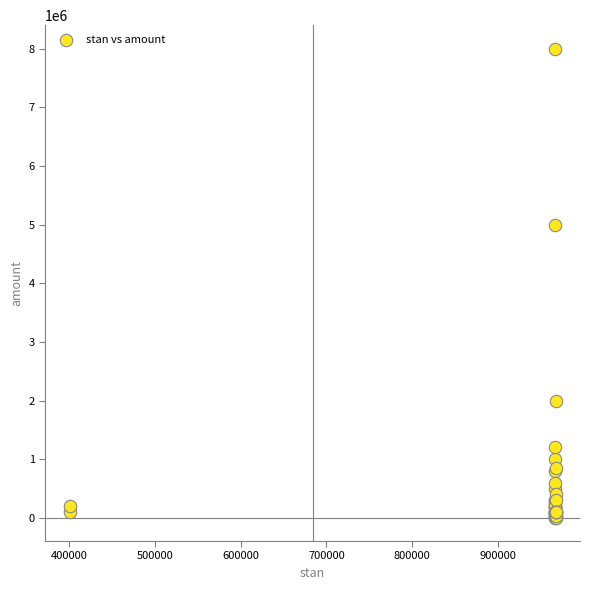

What Y value in the scatter plot is closest to 4002500?

5000000